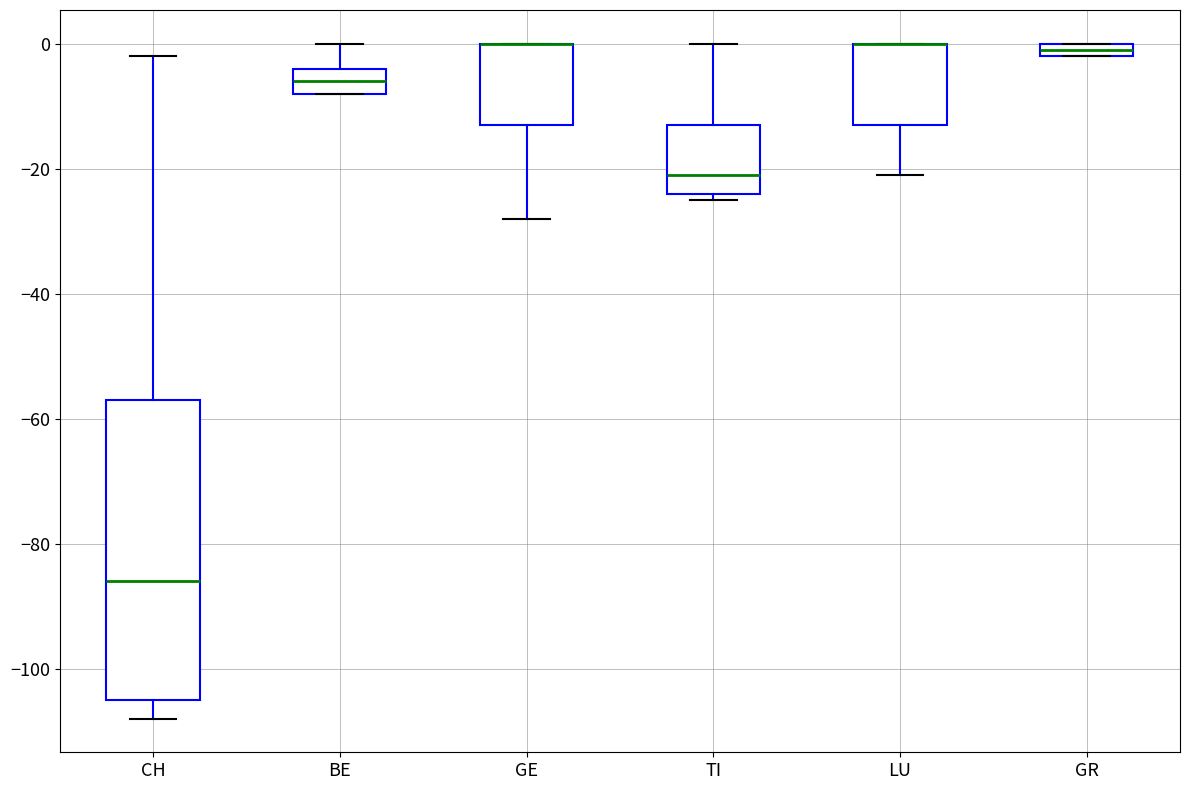

Where does the median line of the box for BE sit on the y-axis? The values are not printed on the chart, so give them approximately, as read against the axis.

-6